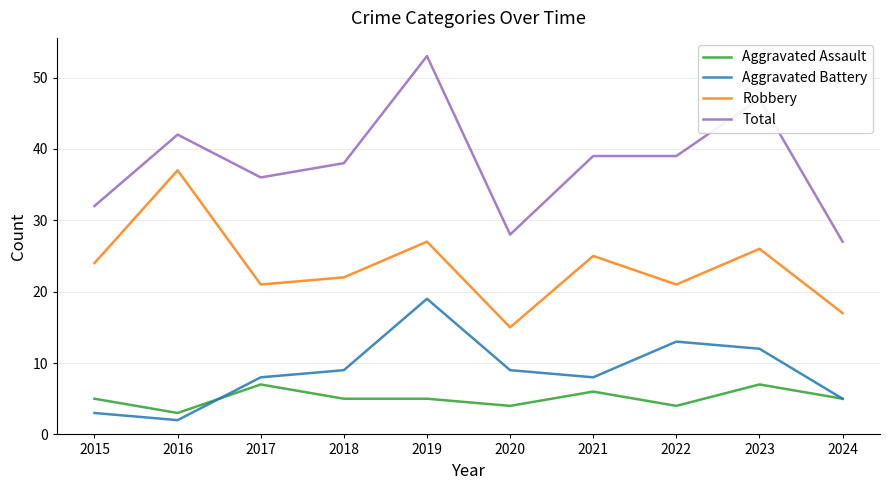

What is the approximate value of Aggravated Assault at 2020?

4